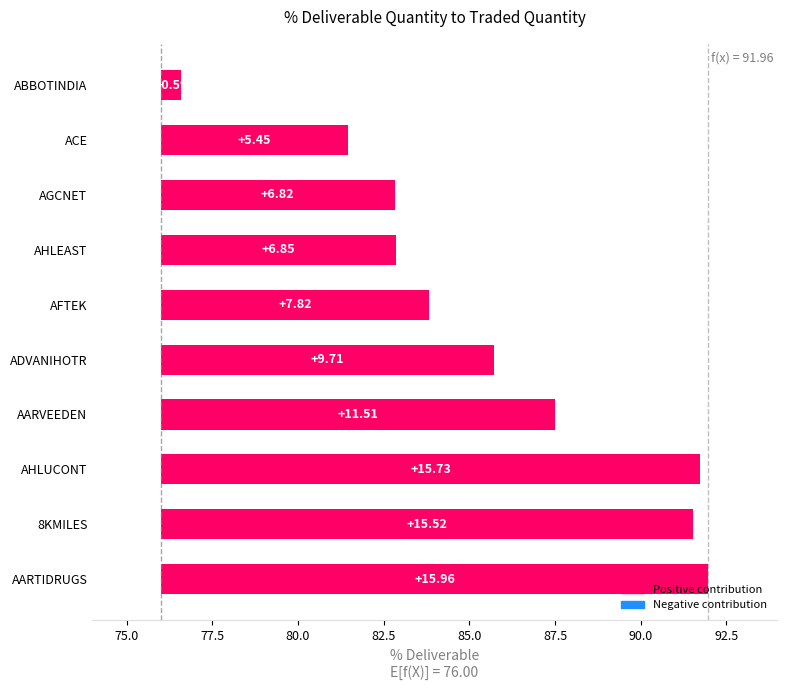

True or false: the data shows 7.3 at AARTIDRUGS.

False